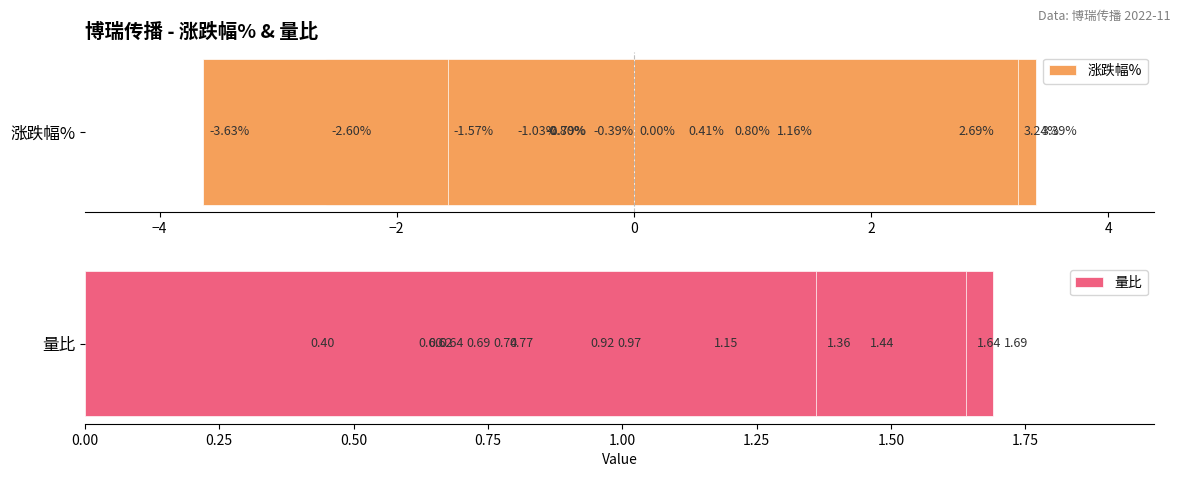

How many groups of bars are there?

14